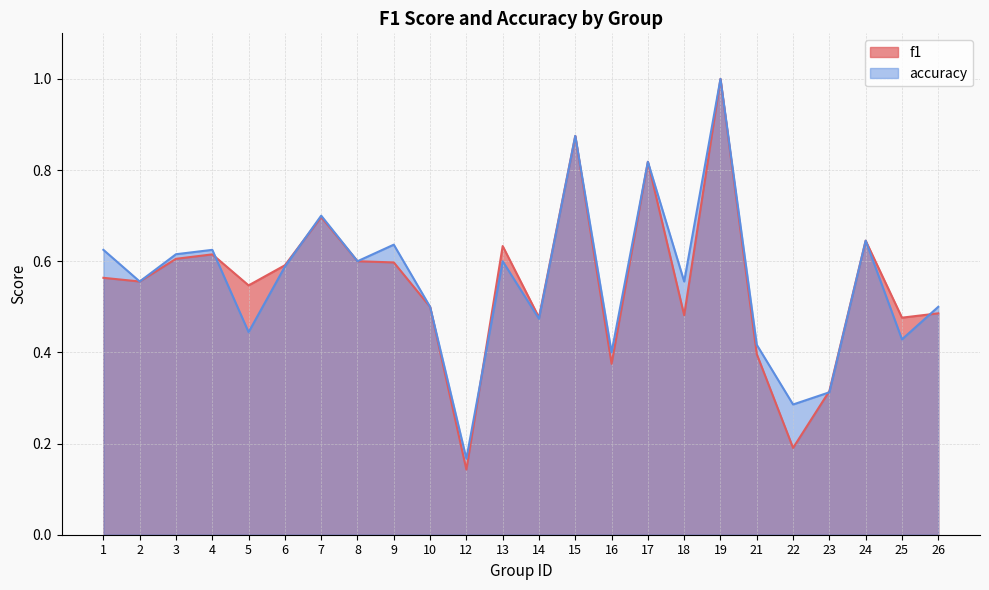

How many accuracy values are between 0 and 1?

24